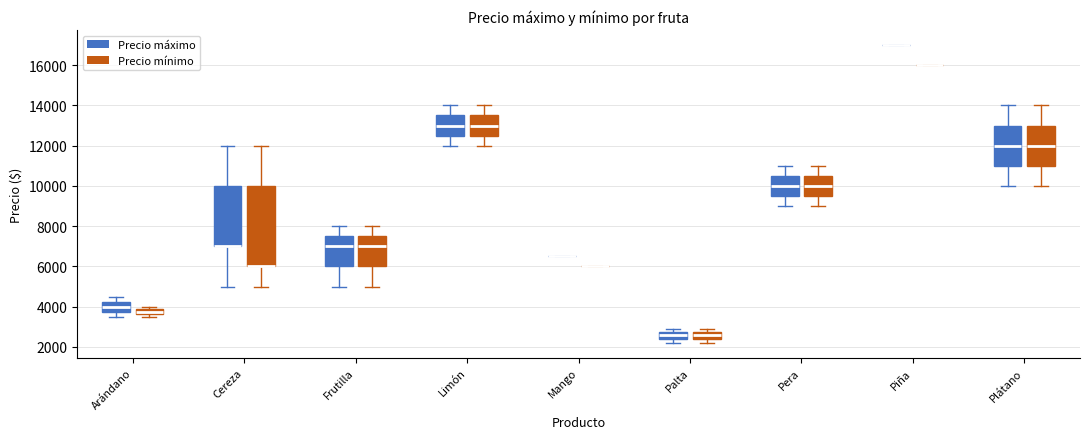

Where does the median line of the box for Limón (Precio mínimo) sit on the y-axis? The values are not printed on the chart, so give them approximately, as read against the axis.

13000